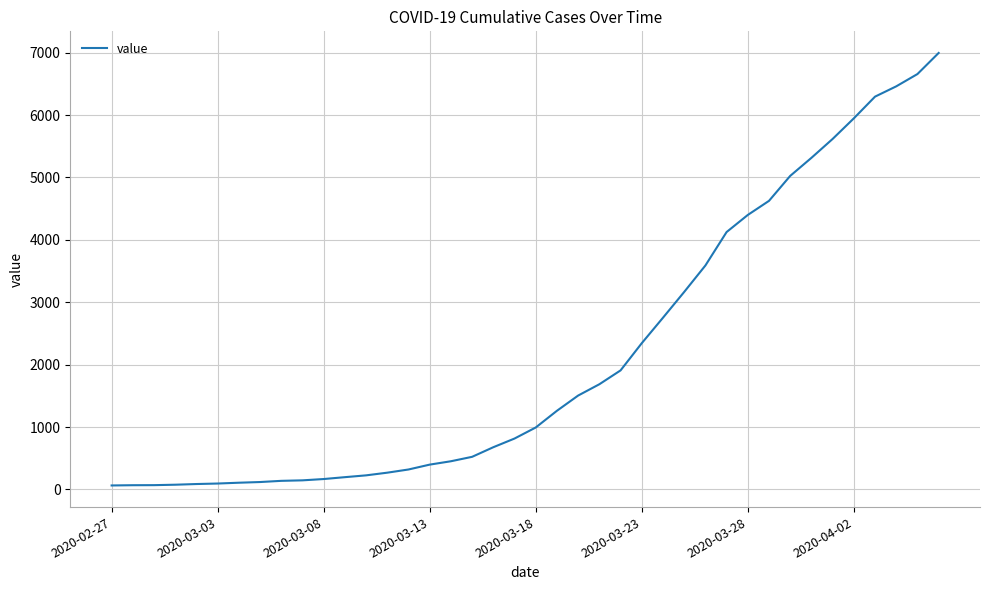

What is the difference between the maximum and minimum values?

6931